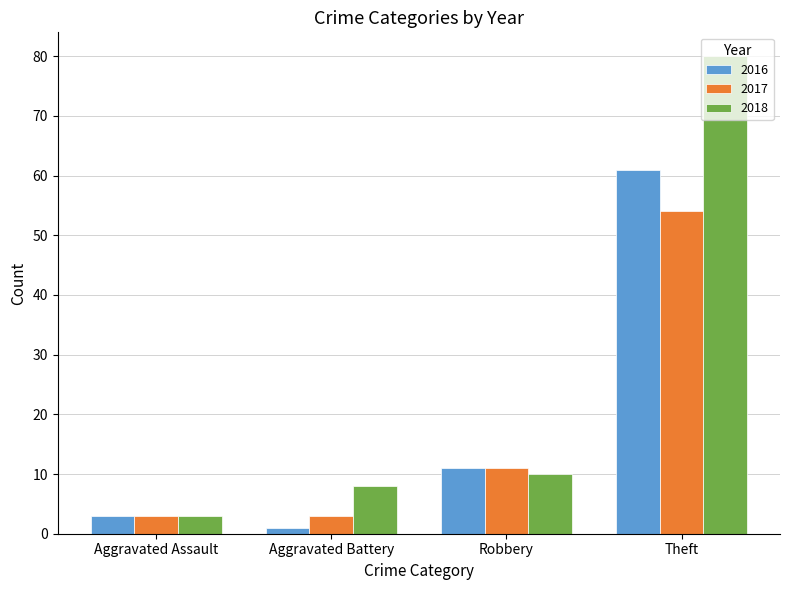

What is the difference between the second highest and second lowest values in the 2017 series?

8